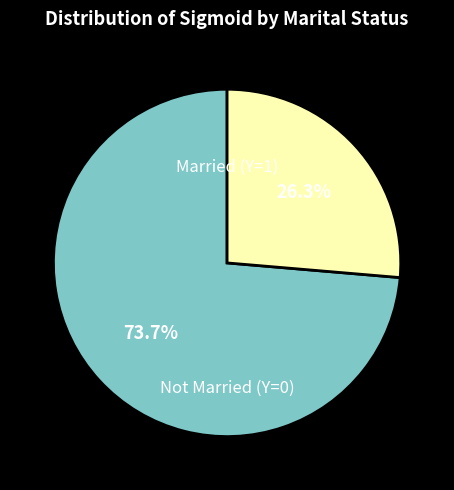

Does any single category account for the majority?

Yes